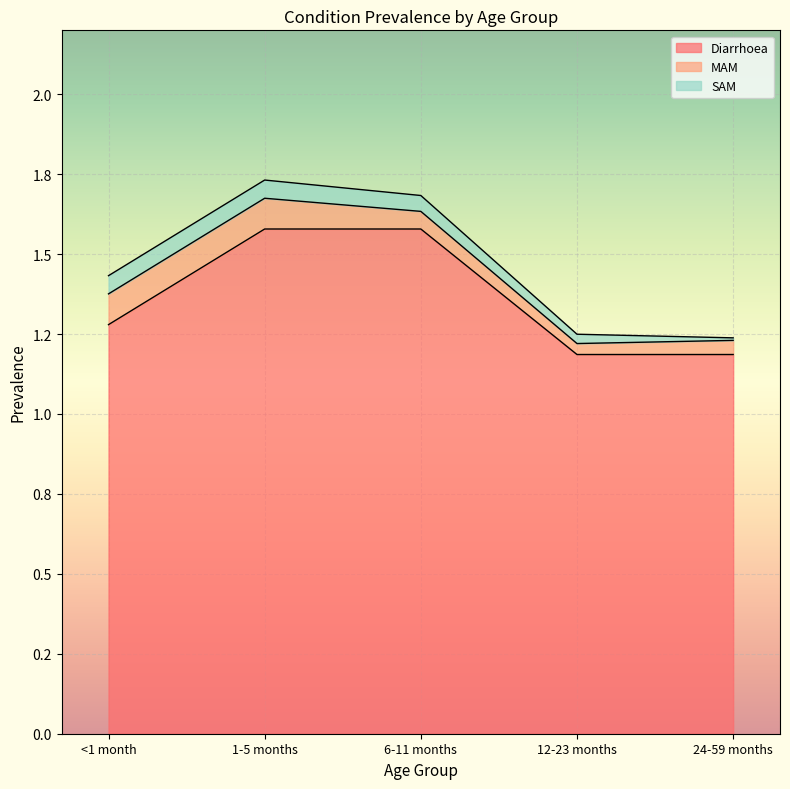

Count the number of categories in the chart.

5